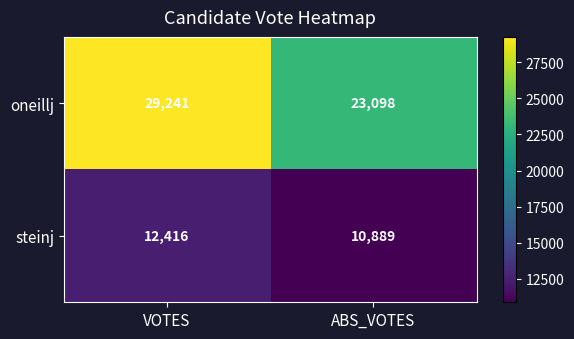

True or false: steinj has a value of 10889 at ABS_VOTES.

True